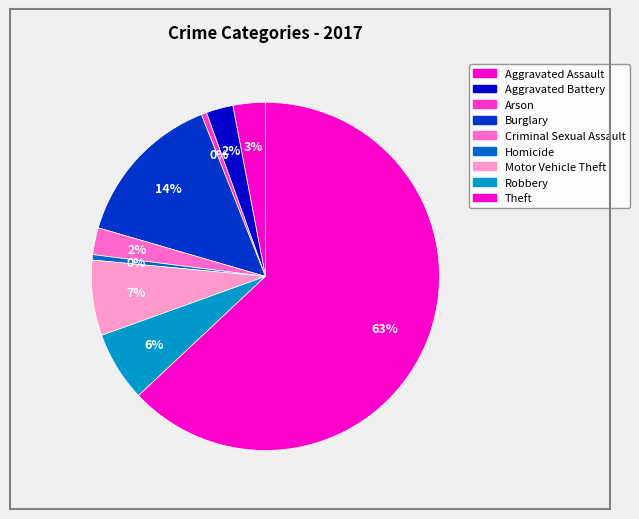

Which category has the biggest portion of the pie?

Theft